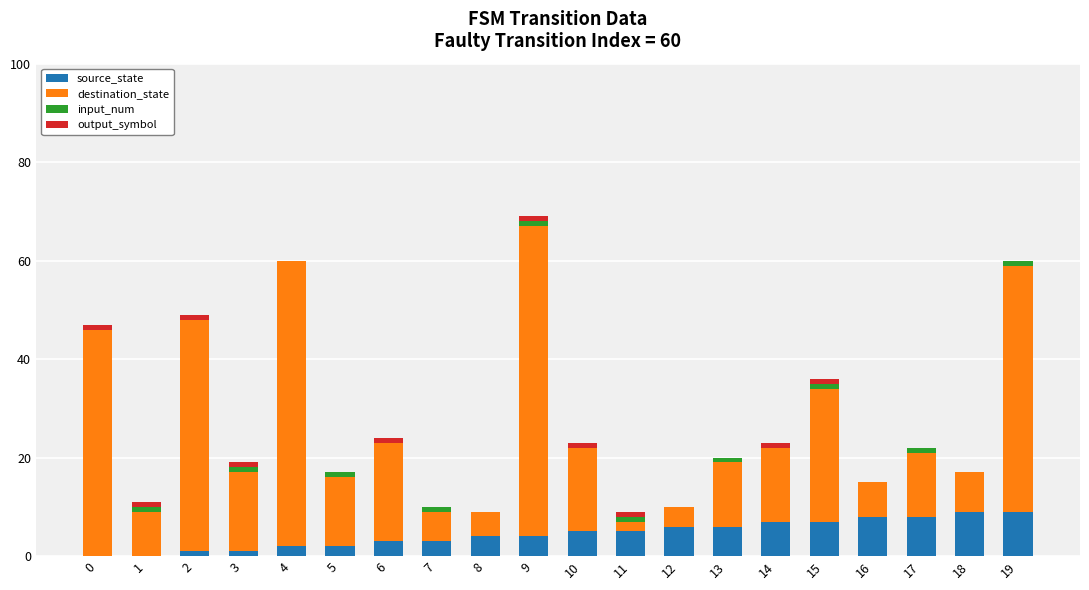

True or false: source_state has a value of 4 at 14.

False